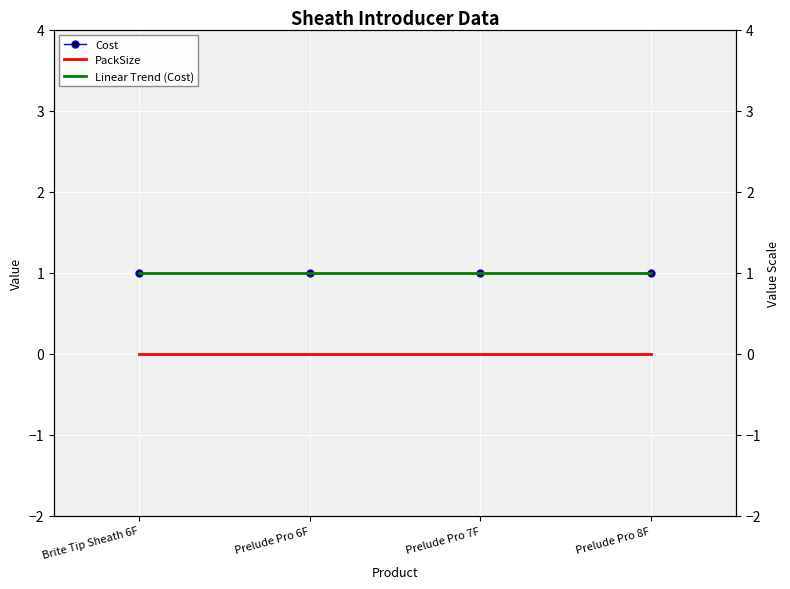

What is the label of the 3rd point from the left?

Prelude Pro 7F